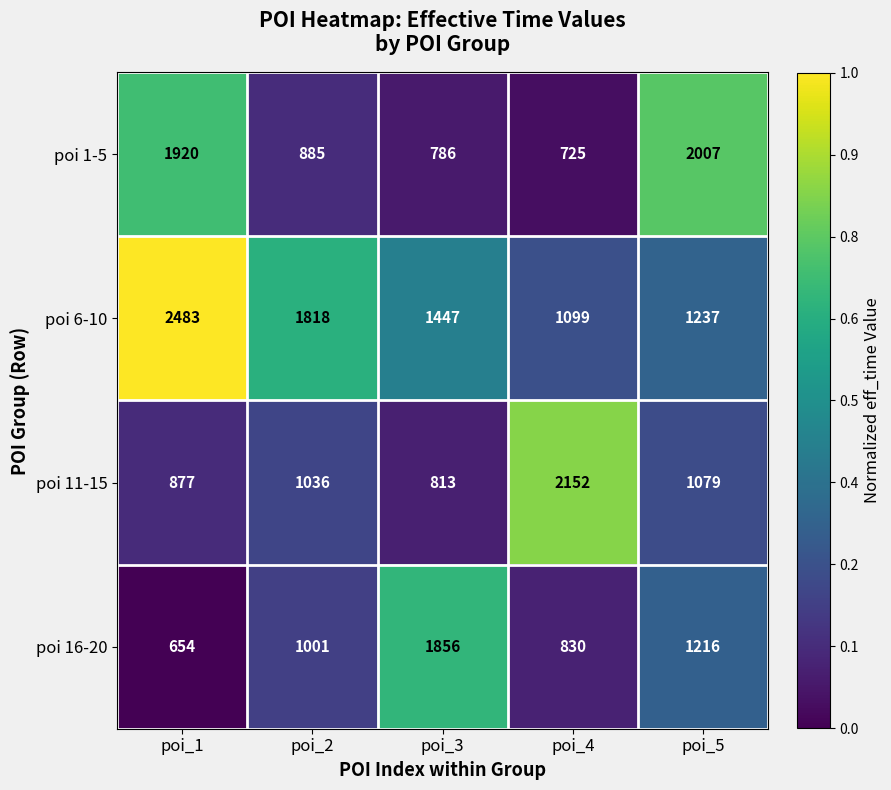

List the series in order of their peak value, highest first.

poi 6-10, poi 11-15, poi 1-5, poi 16-20